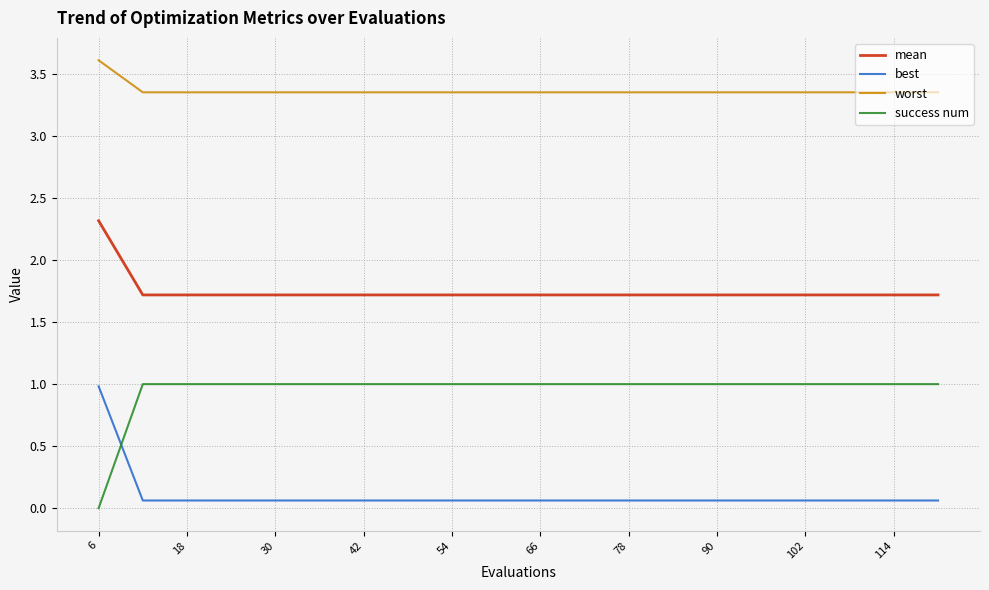

Rank the series by their average value, from highest to lowest.

worst, mean, success num, best